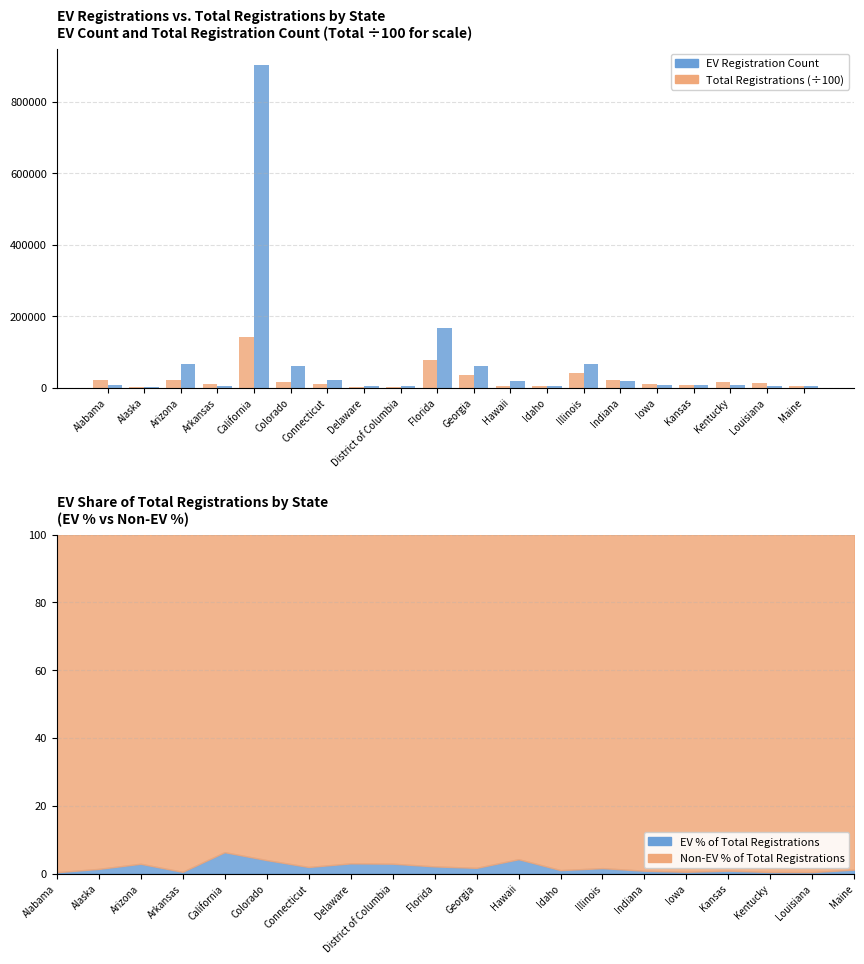

Rank the series by their maximum value, from lowest to highest.

Total Registrations (÷100), EV Registration Count